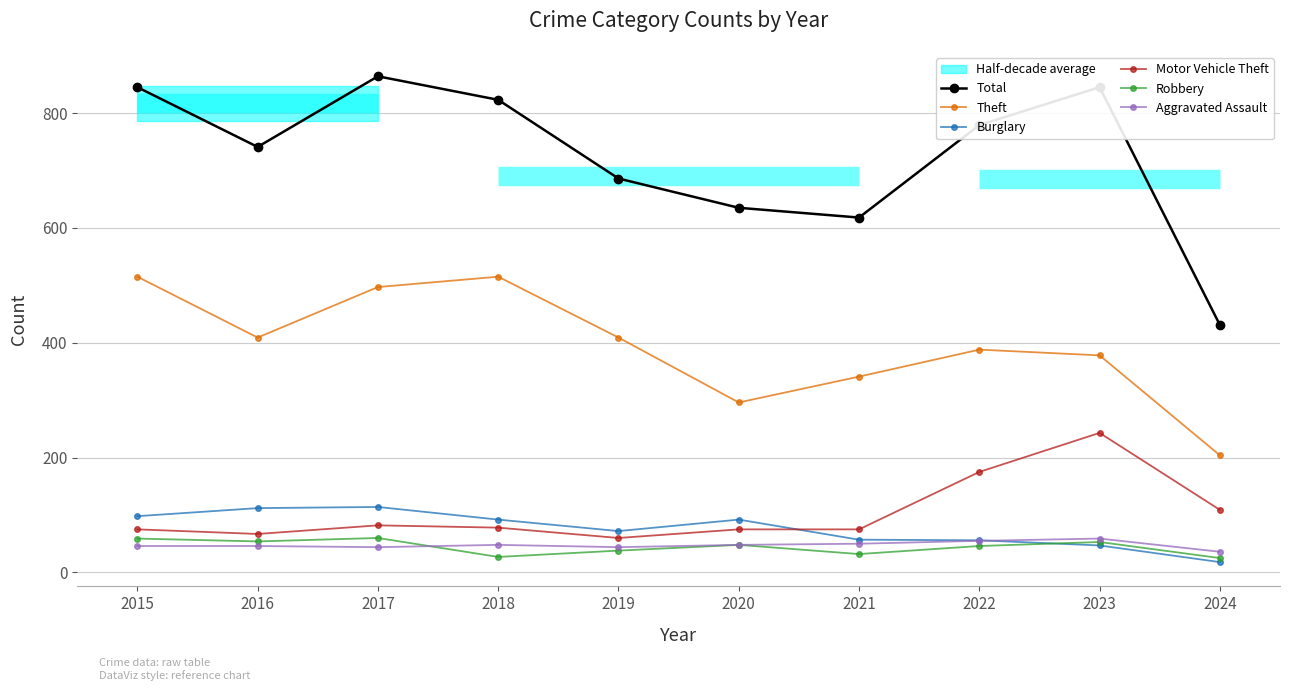

Where is the first local minimum for Total?

2016